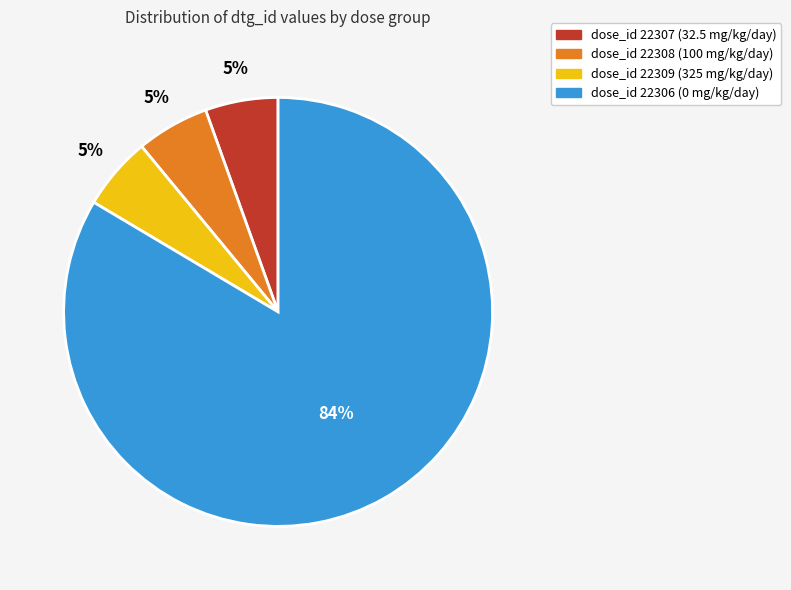

Combined, do dose_id 22309 (325 mg/kg/day) and dose_id 22306 (0 mg/kg/day) account for over 50%?

Yes